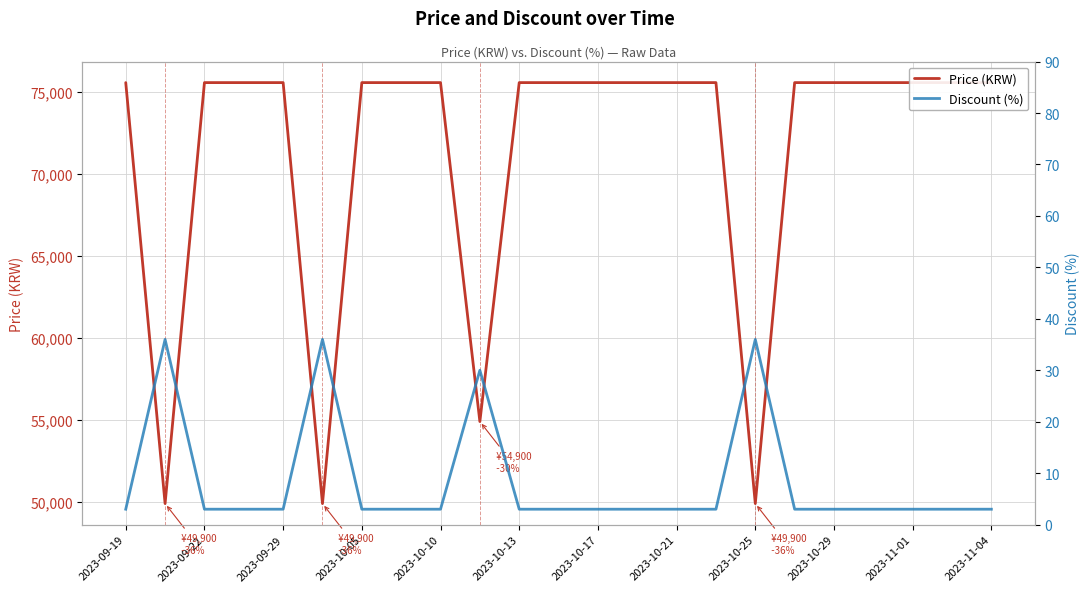

True or false: Discount (%) has a value of 60 at 2023-10-25.

False